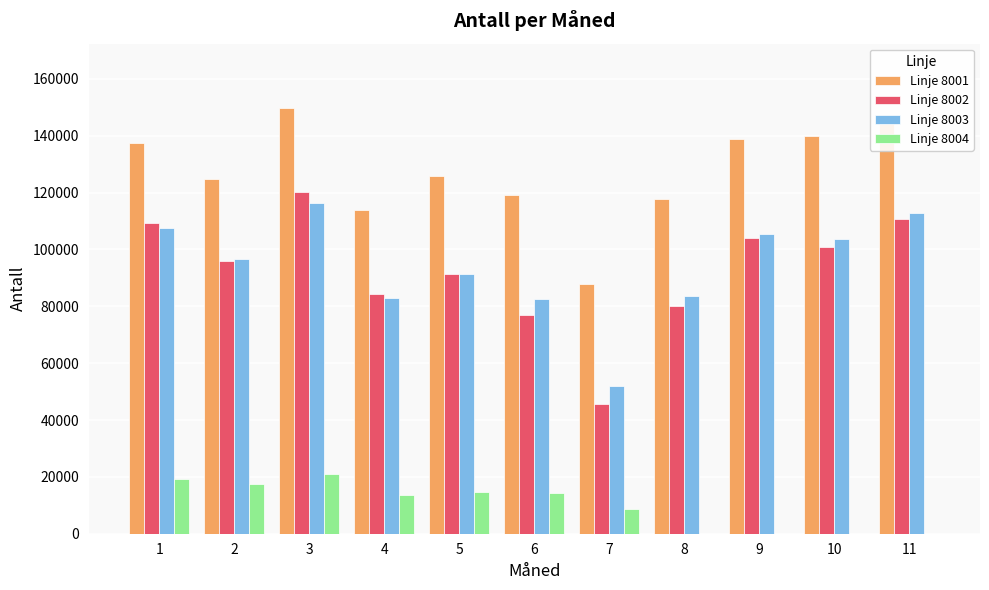

Is the value of Linje 8001 at 1 greater than the value of Linje 8002 at 3?

Yes